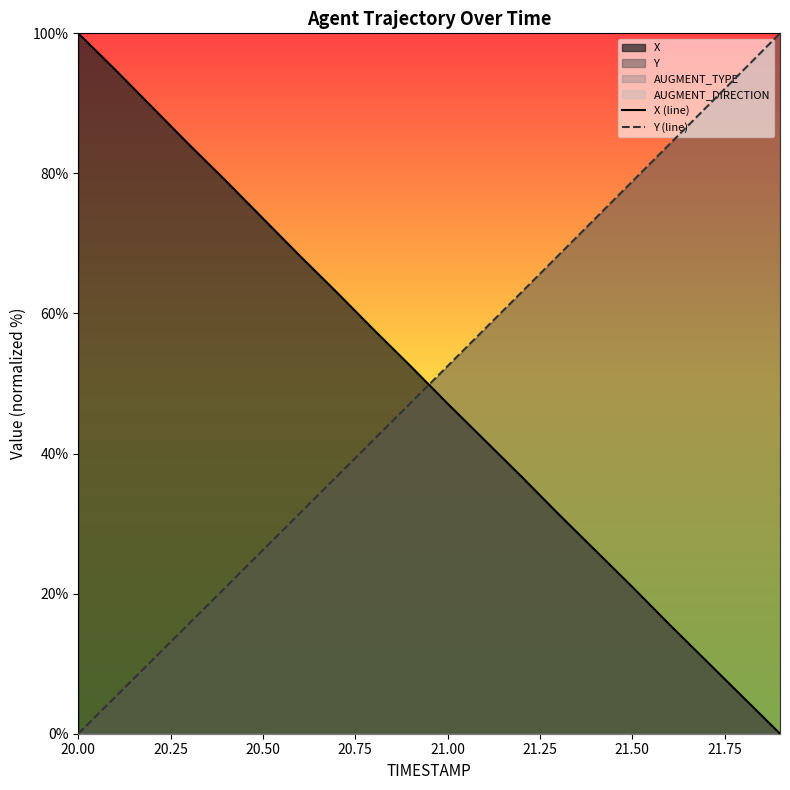

Reading left to right, list all the values displayed in this chart.

X (line): 100.0	94.8	89.5	84.1	78.9	73.6	68.2	63.0	57.7	52.5	47.1	41.9	36.7	31.4	26.2	21.0	15.6	10.4	5.2	0.0
Y (line): 0.0	5.2	10.5	15.7	21.0	26.2	31.5	36.7	42.0	47.2	52.5	57.8	63.0	68.3	73.6	78.9	84.1	89.4	94.7	100.0